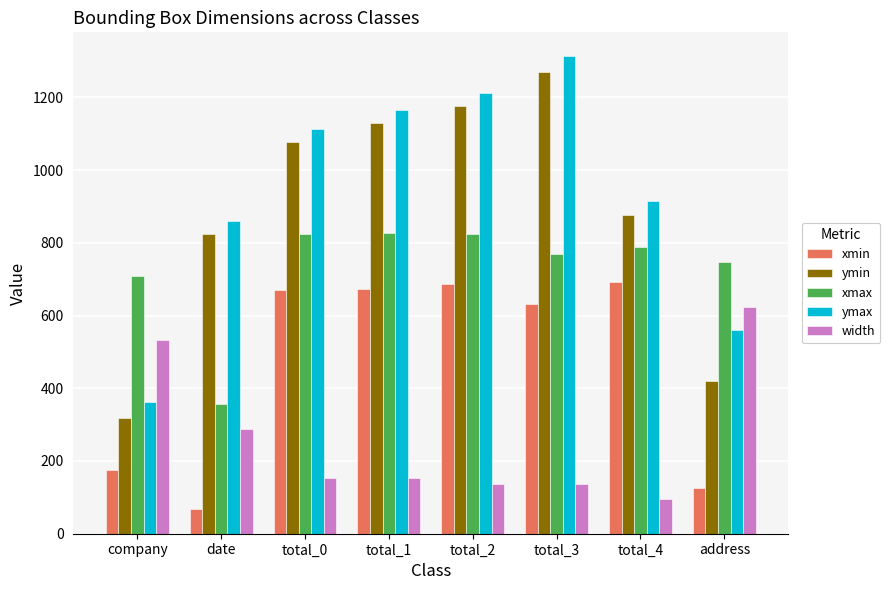

The ymax series shows 369 at total_1. True or false?

False